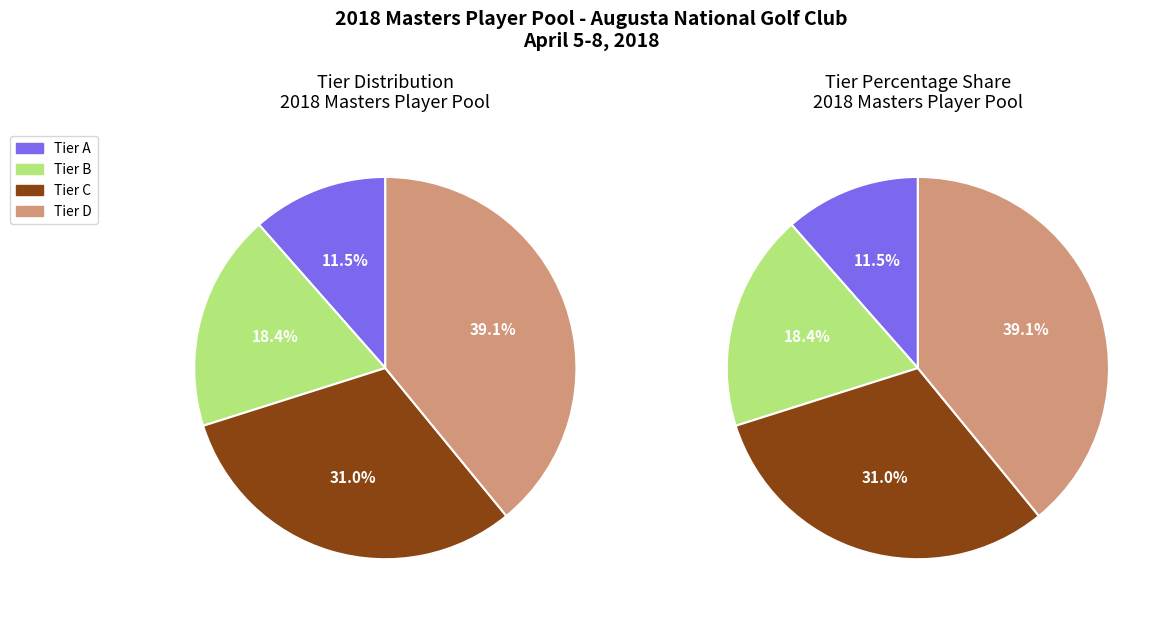

The 3 slice represents 54% of the pie. True or false?

False